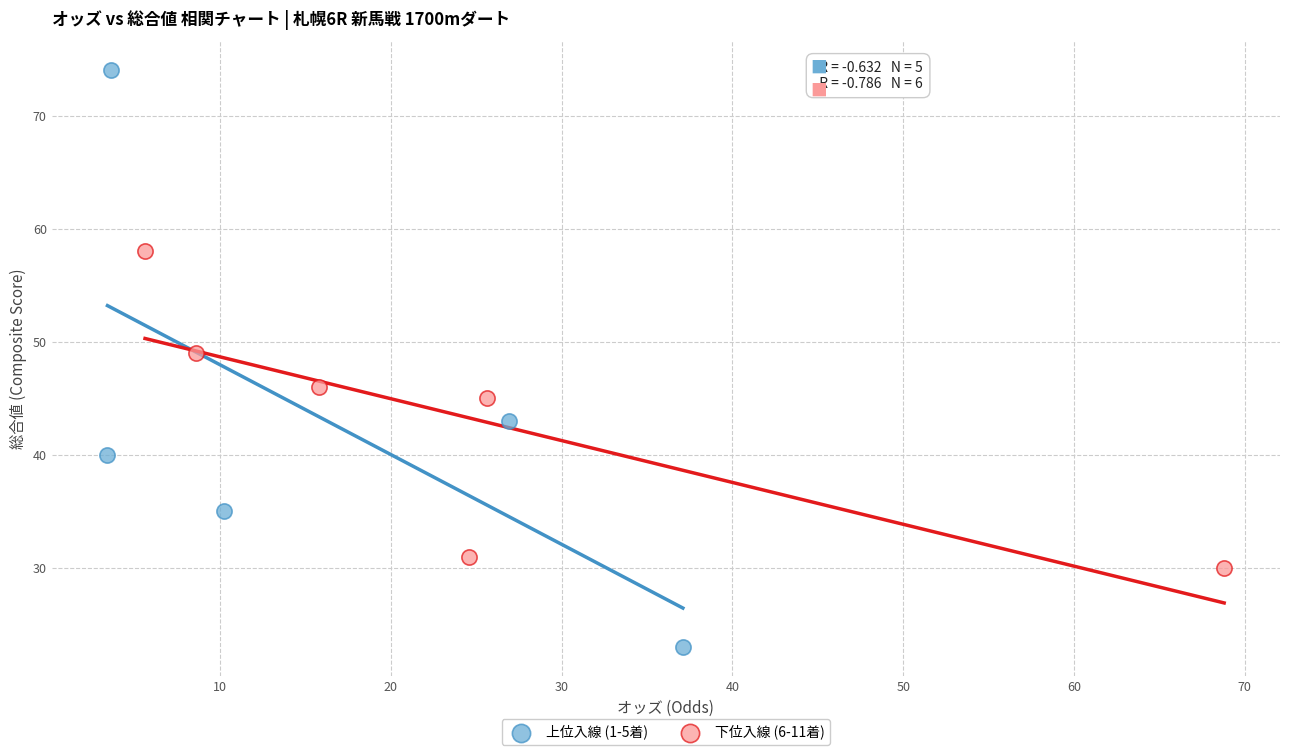

Which series contains the highest Y value?

上位入線 (1-5着)